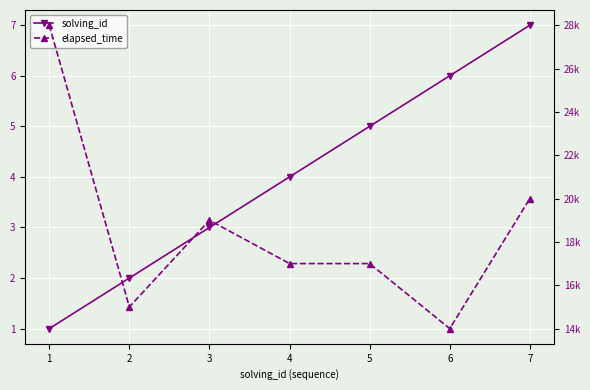

List the series in order of their overall mean, lowest first.

solving_id, elapsed_time